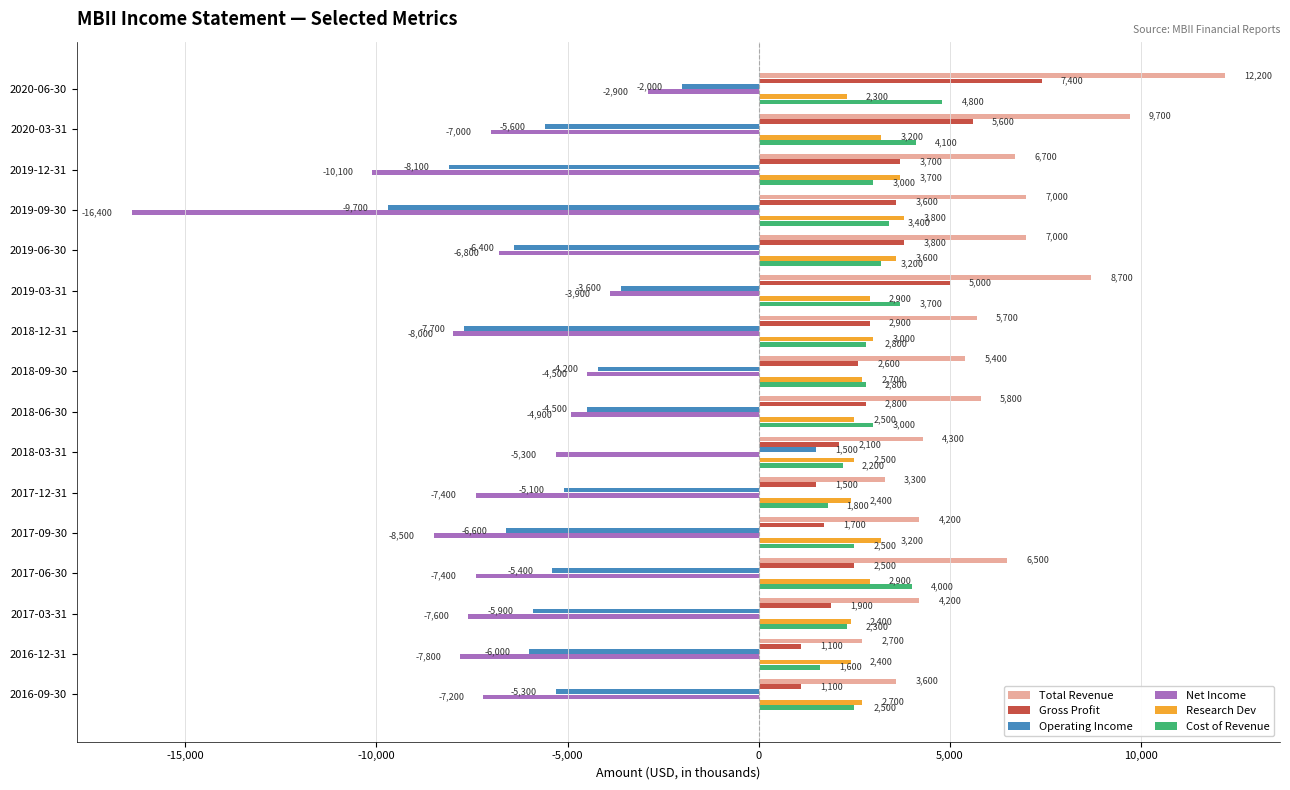

What is the difference between the second highest and minimum values in the Operating Income series?

7700